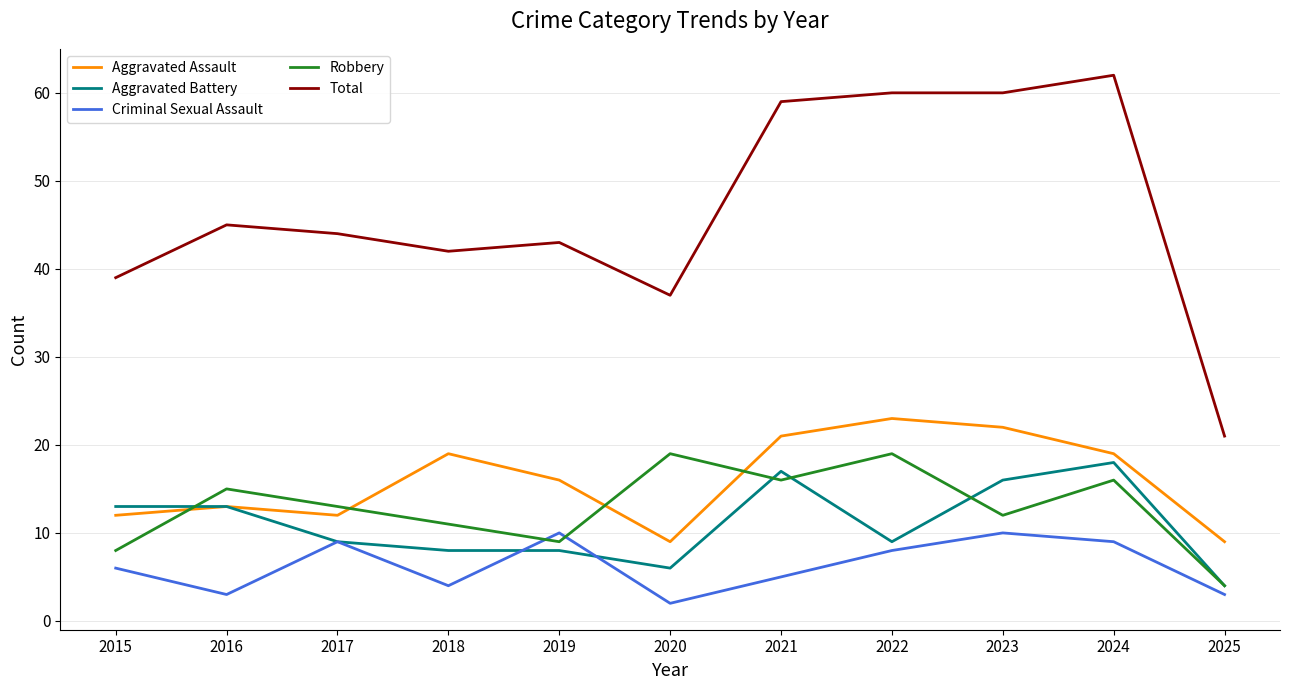

Is the value of Total at 2017 greater than the value of Robbery at 2018?

Yes